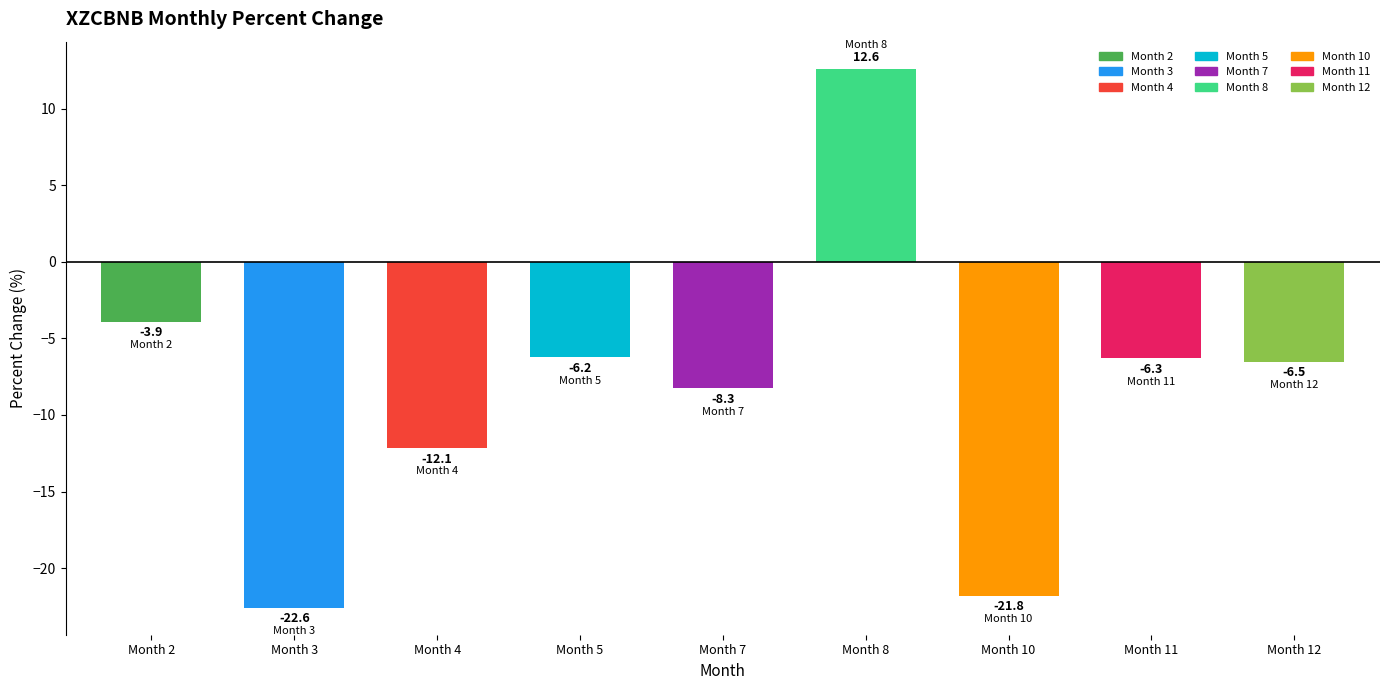

Rank the categories by value from lowest to highest.

Month 3, Month 10, Month 4, Month 7, Month 12, Month 11, Month 5, Month 2, Month 8